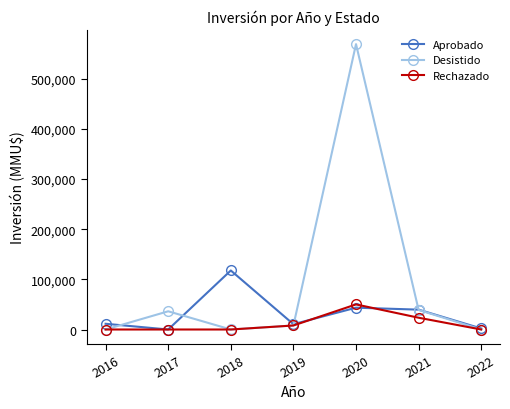

Which series has the largest range (max minus min)?

Desistido